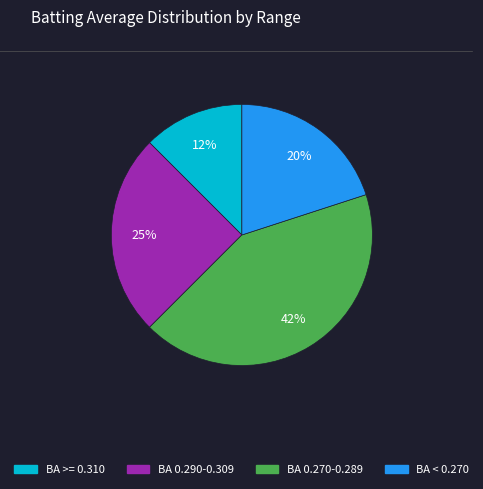

To the nearest percent, what is the average slice percentage?

25%